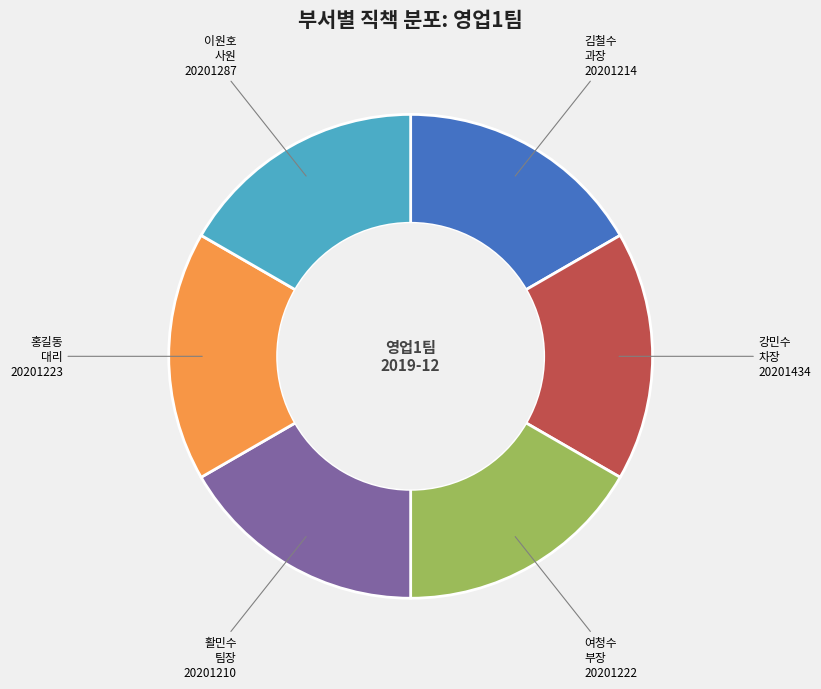

How many segments does this pie chart have?

6